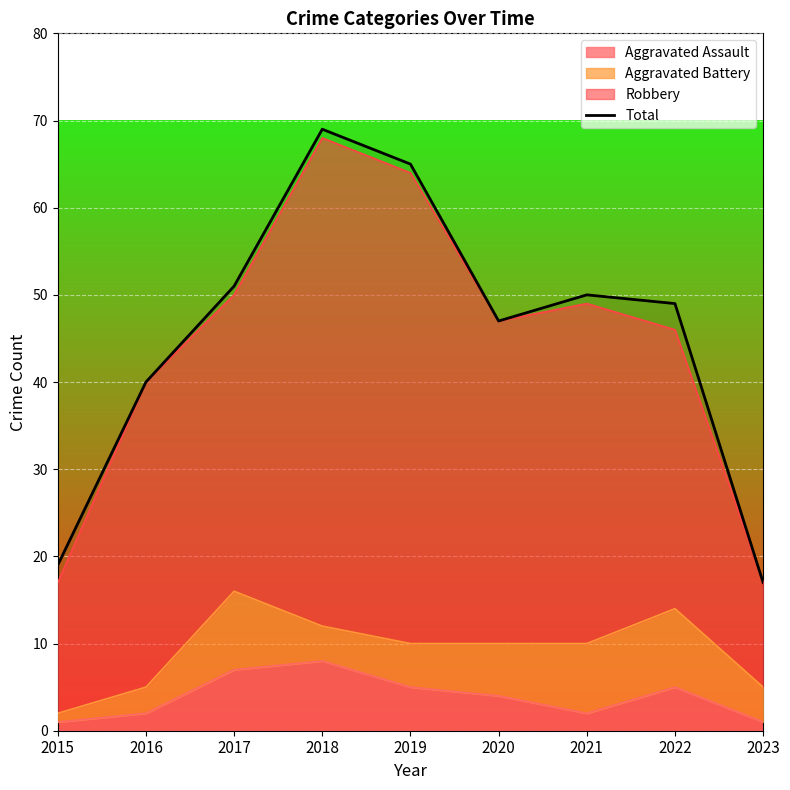

What is the value of the 7th point from the left?

50